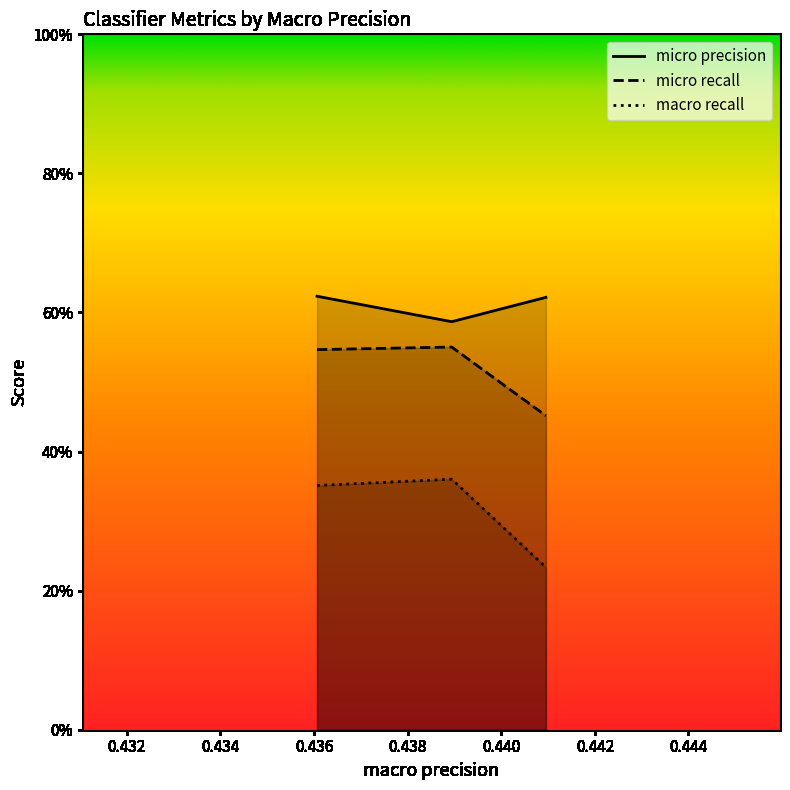

Rank the series by their average value, from highest to lowest.

micro precision, micro recall, macro recall